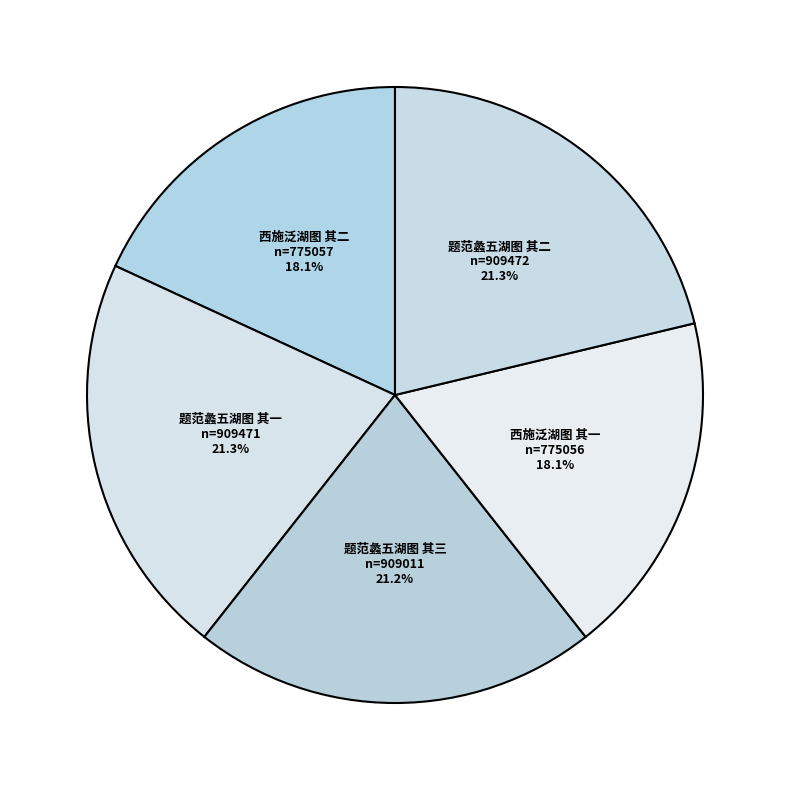

What portion of the pie excludes 题范蠡五湖图 其二?

78.7%